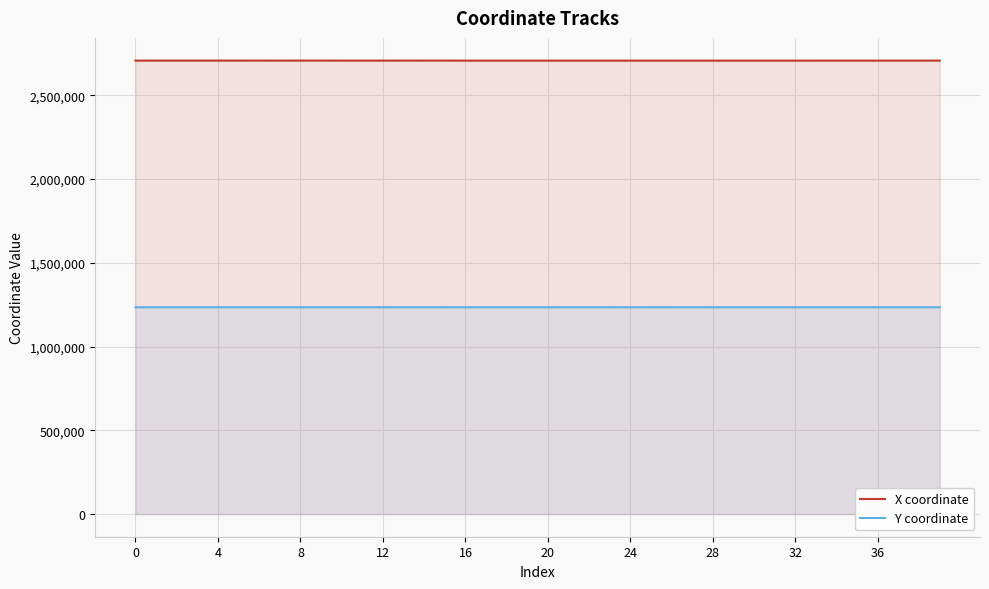

What is the total value across all series at 28?

3941914.0